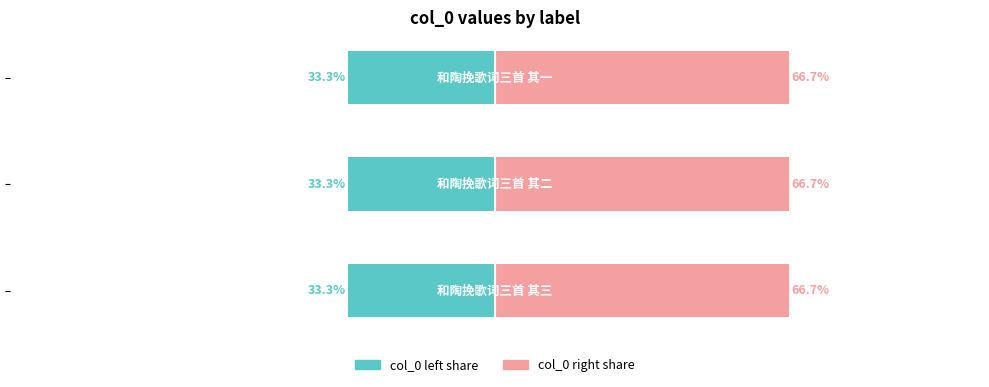

The col_0 (left share) series shows 33.3 at 0. True or false?

True